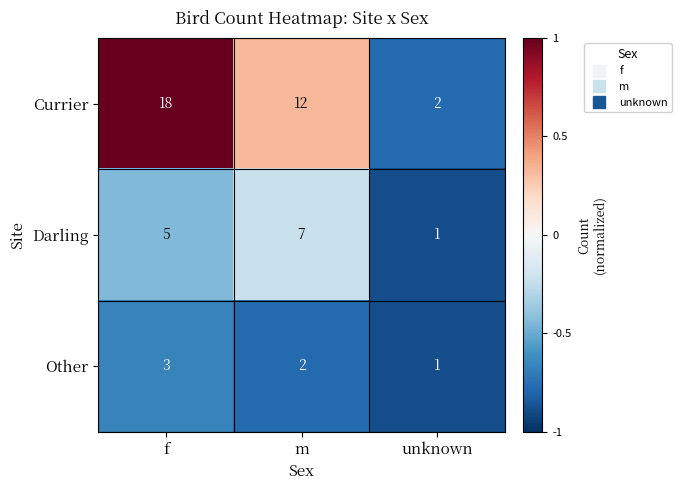

List the series in order of their overall mean, lowest first.

Other, Darling, Currier